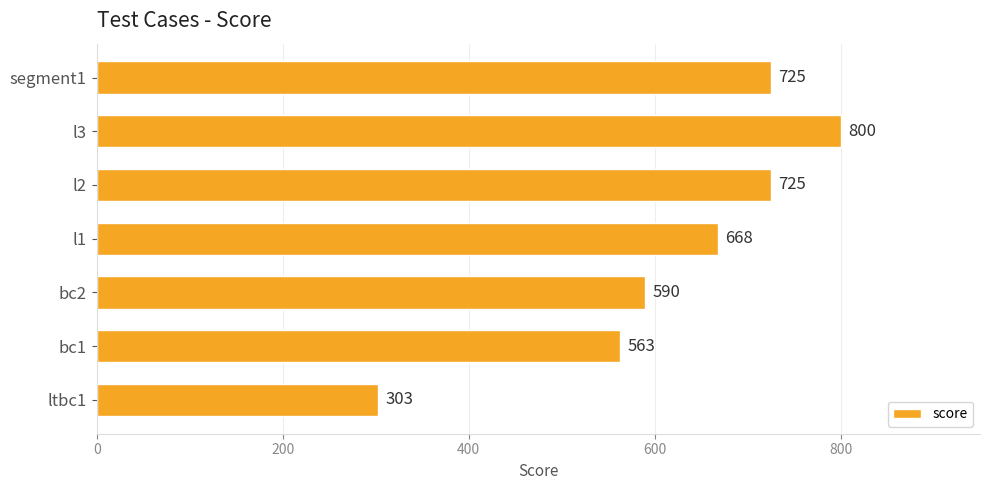

Reading bottom to top, what are all the values shown in this chart?

ltbc1=303	bc1=563	bc2=590	l1=668	l2=725	l3=800	segment1=725